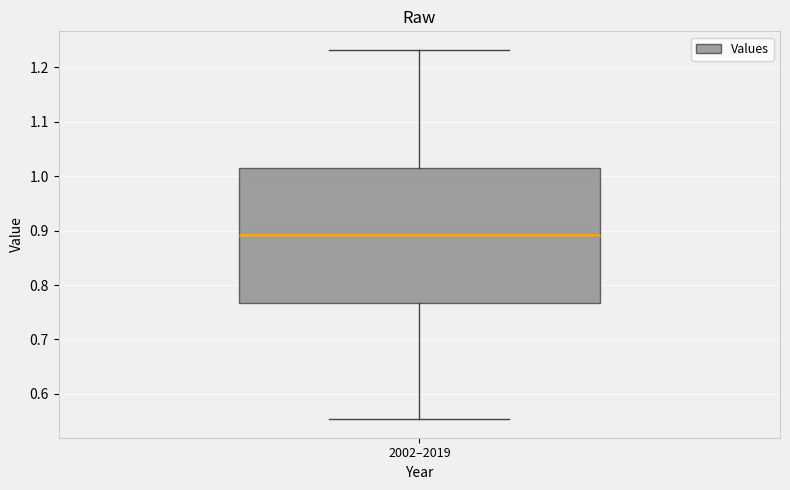

Where does the median line of the box for 2002–2019 sit on the y-axis? The values are not printed on the chart, so give them approximately, as read against the axis.

0.89